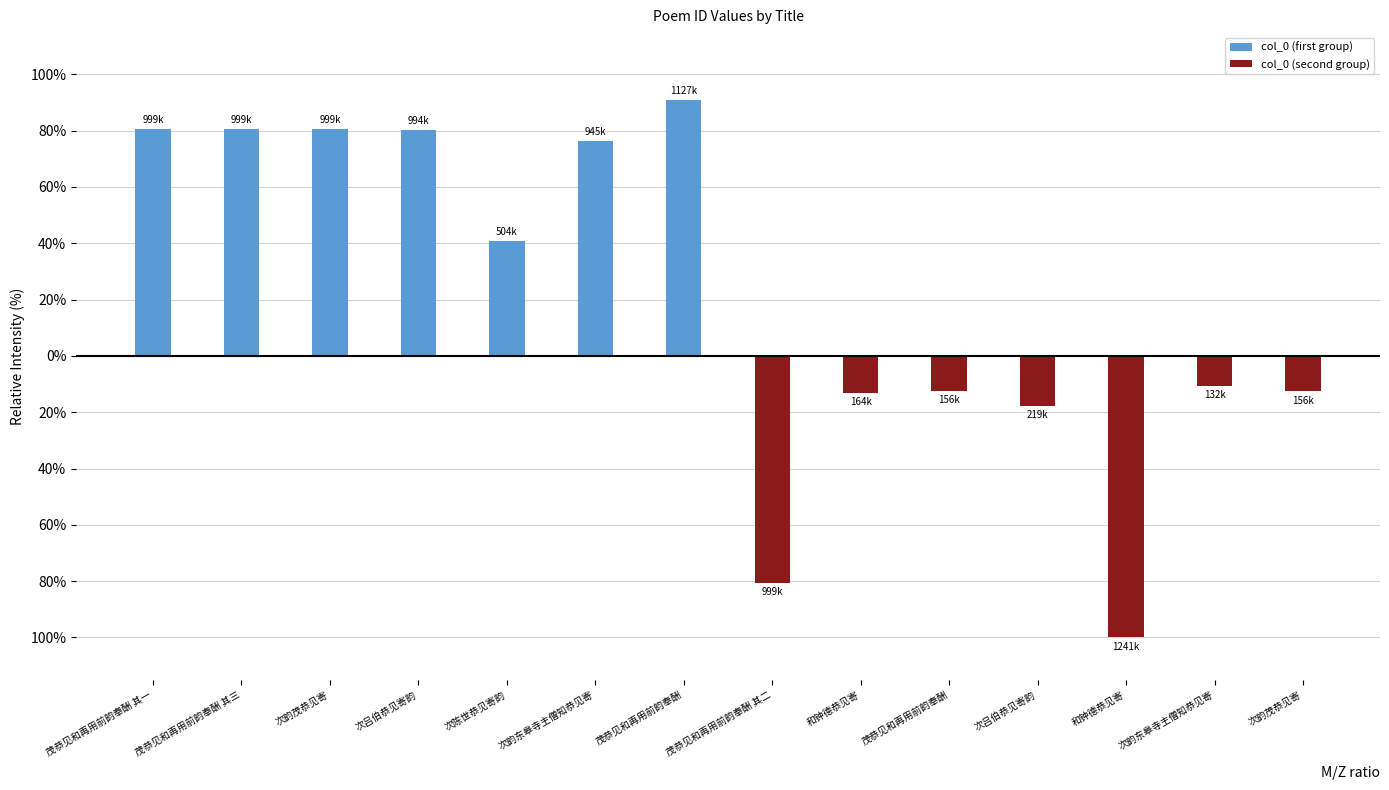

Which series has the largest range (max minus min)?

col_0 (second group)